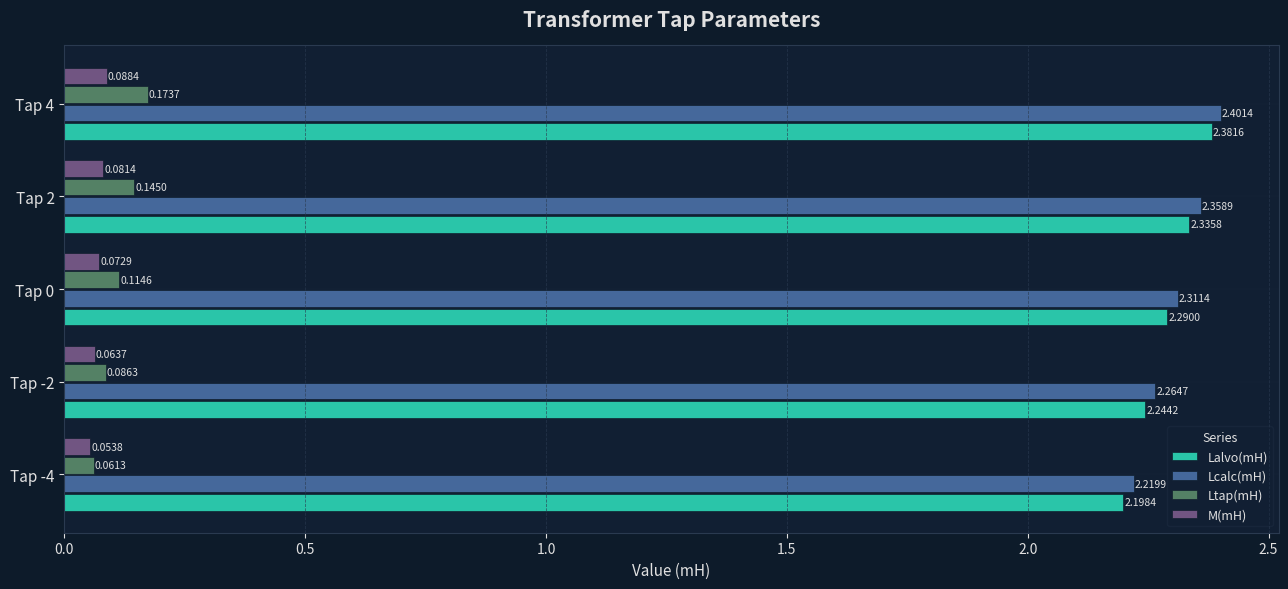

Which series has the widest spread of values?

Lalvo(mH)